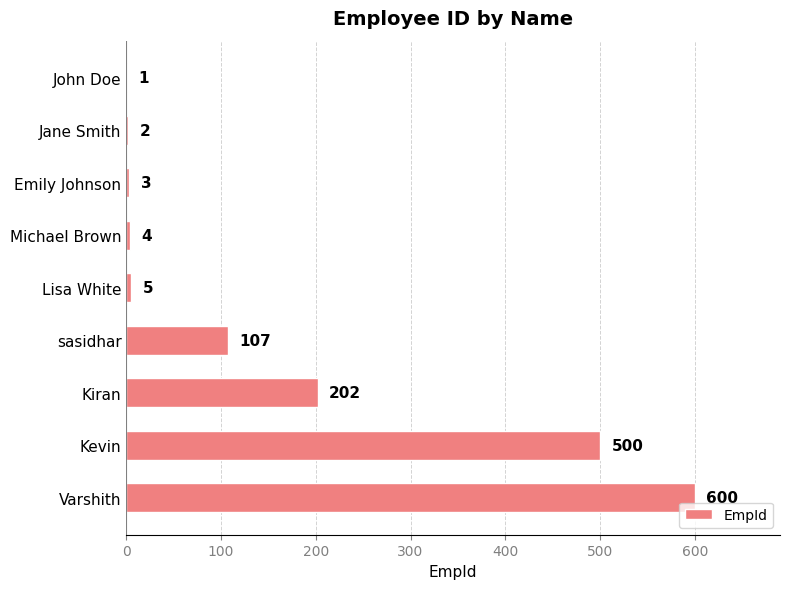

What is the sum of all values?

1424